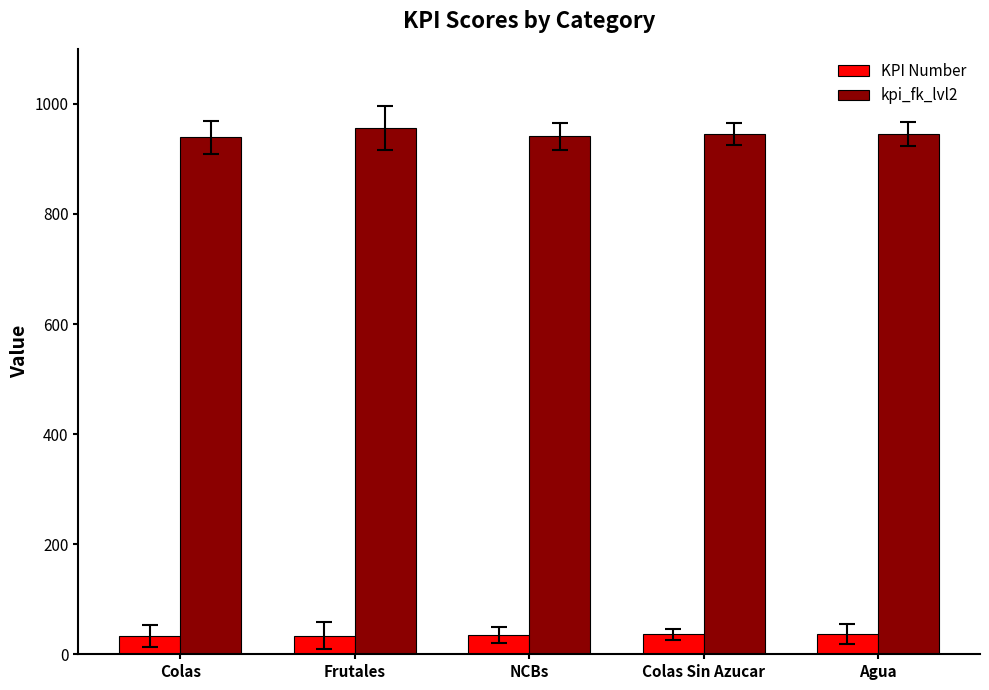

What are all the series names shown in the legend?

KPI Number, kpi_fk_lvl2